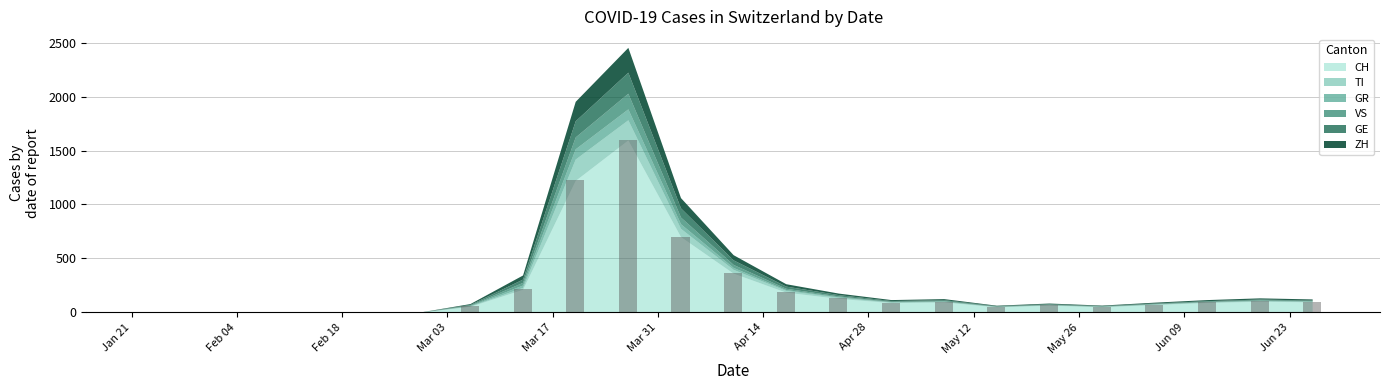

What is the maximum value shown in the chart?

1598